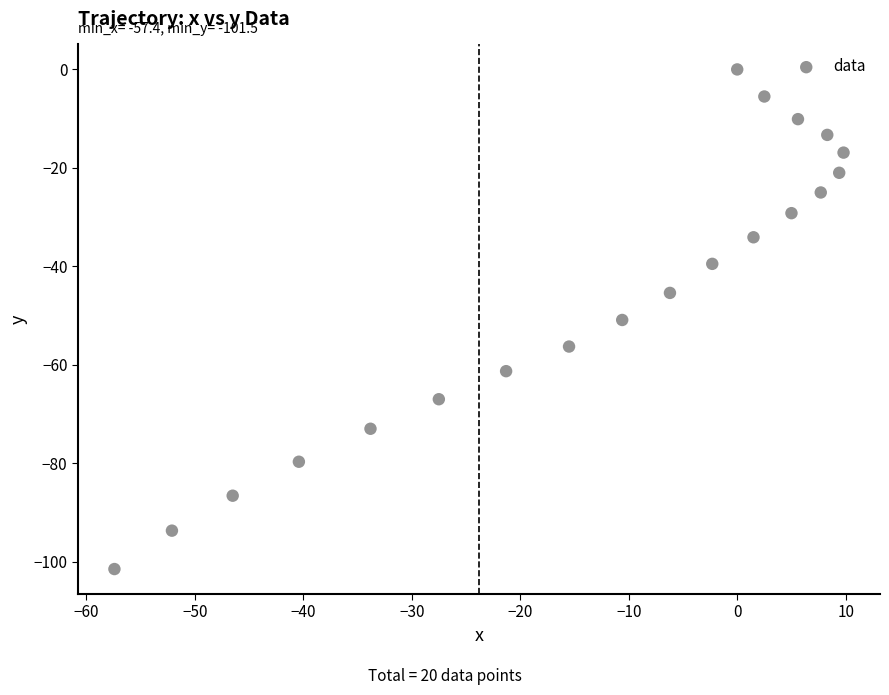

What is the range of Y values (max minus min)?

101.5